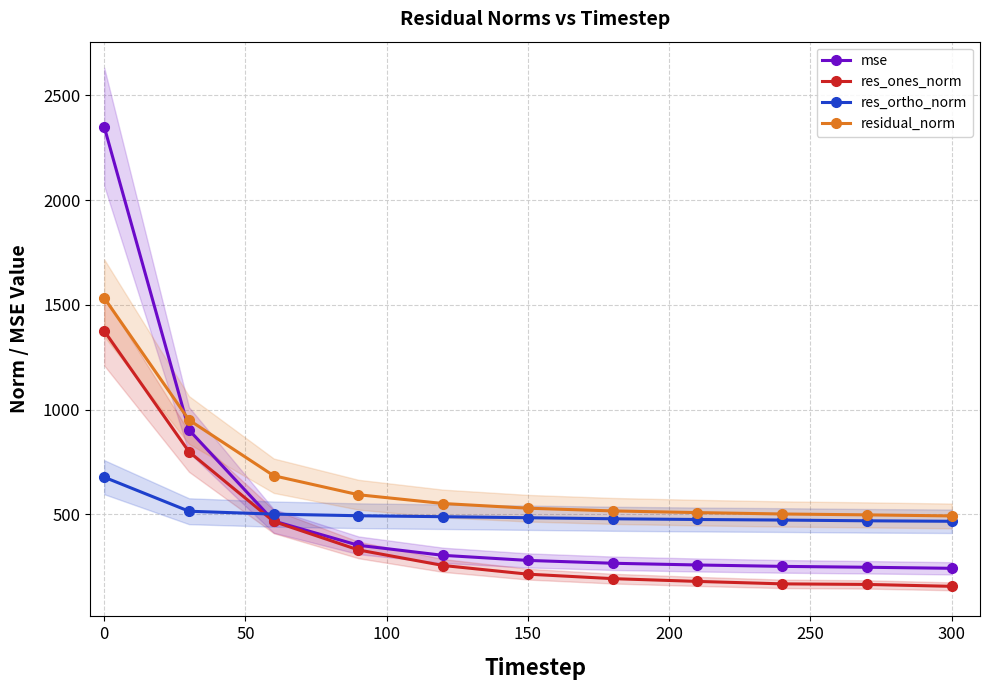

Reading left to right, what are all the values shown in this chart?

mse: 2349.1	902.8	468.1	352.2	304.2	280.1	266.5	258.3	251.6	247.4	242.4
res_ones_norm: 1374.9	798.6	465.9	330.0	255.8	214.4	193.1	179.9	168.2	165.4	156.4
res_ortho_norm: 677.2	514.8	501.0	493.3	488.7	483.8	478.8	475.4	472.6	469.1	466.8
residual_norm: 1532.7	950.2	684.2	593.5	551.6	529.2	516.3	508.2	501.6	497.4	492.3